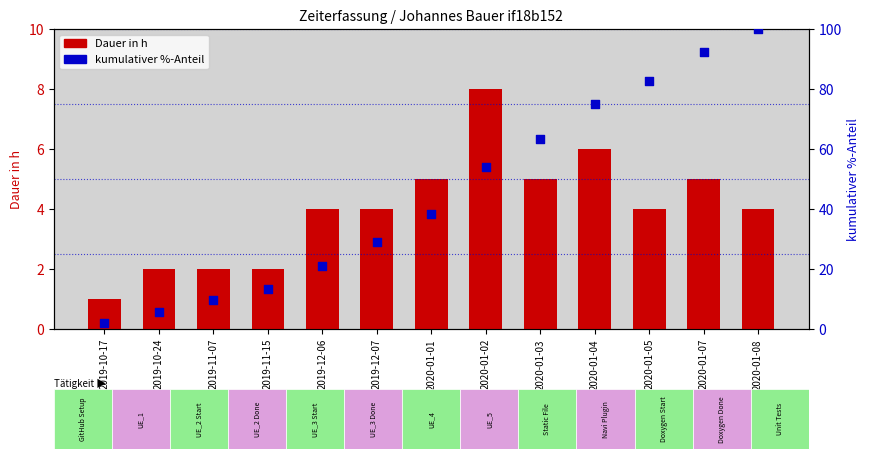

Which series reaches the minimum Y coordinate?

Dauer in h